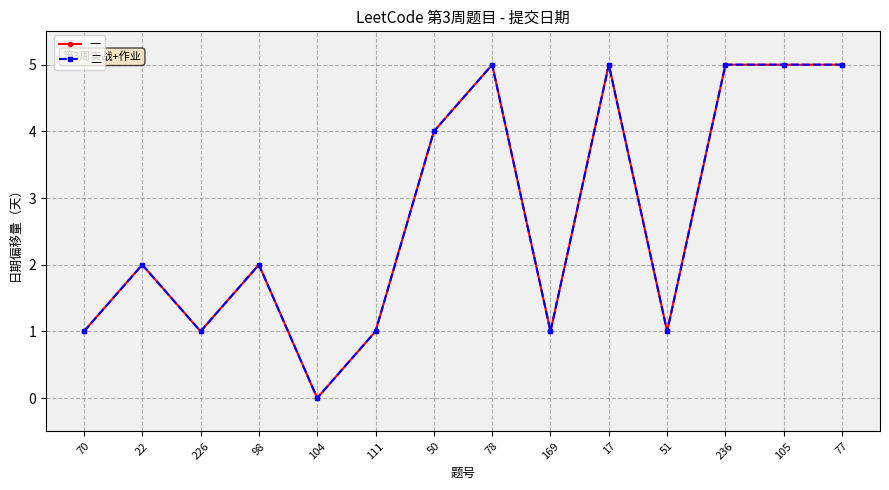

Which label corresponds to the smallest value in the chart?

104